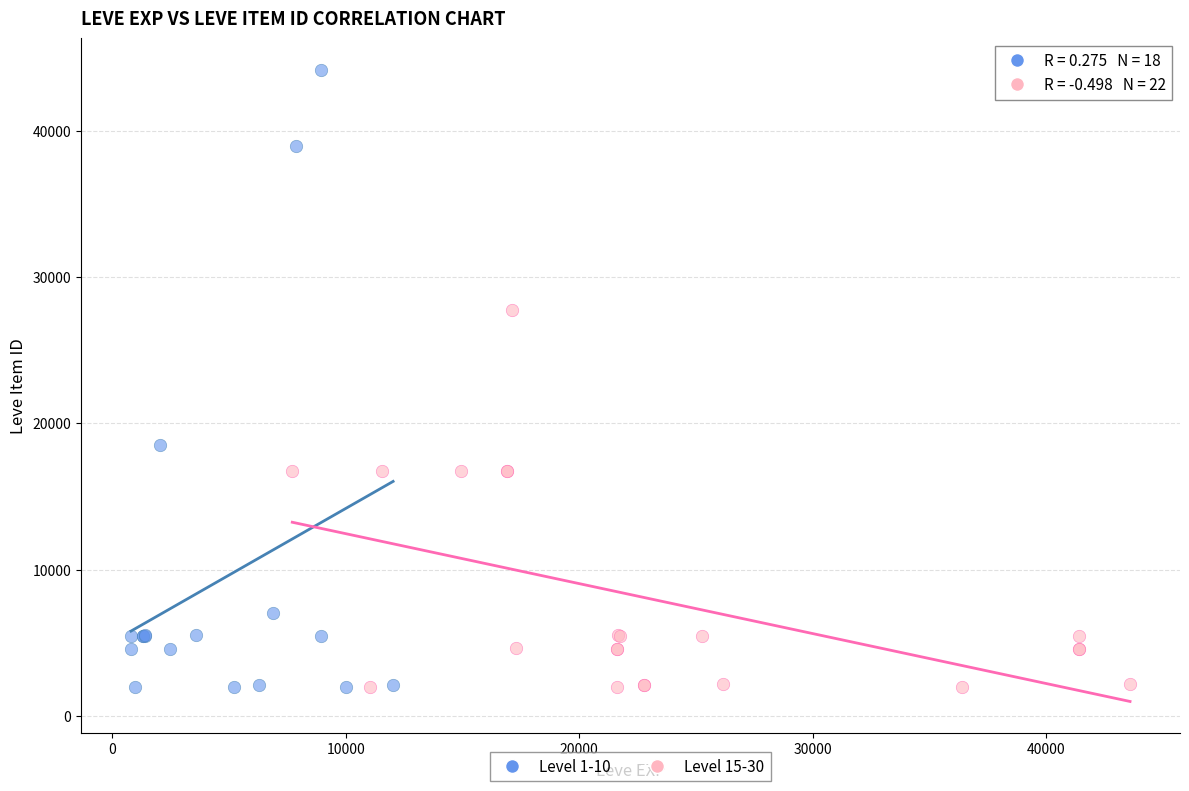

Which series has the widest spread of Y values?

Level 1-10